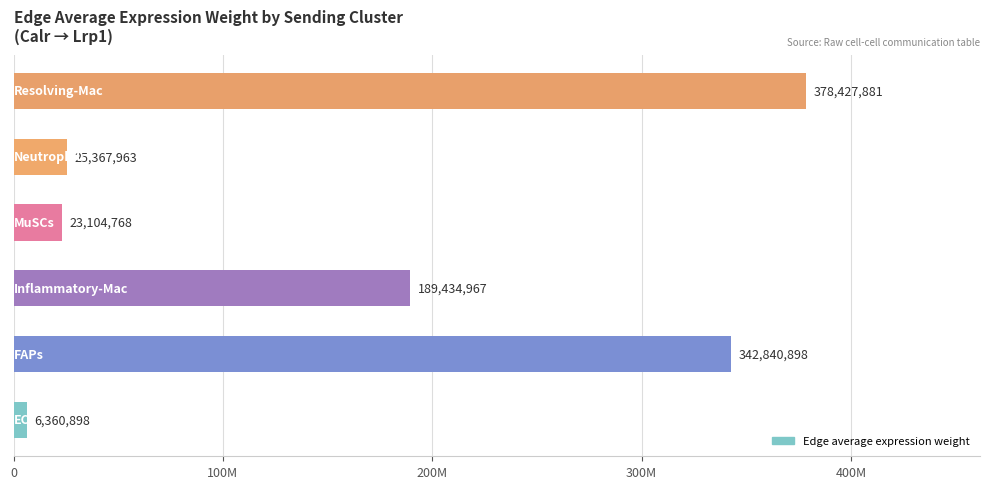

Are the bars horizontal?

Yes